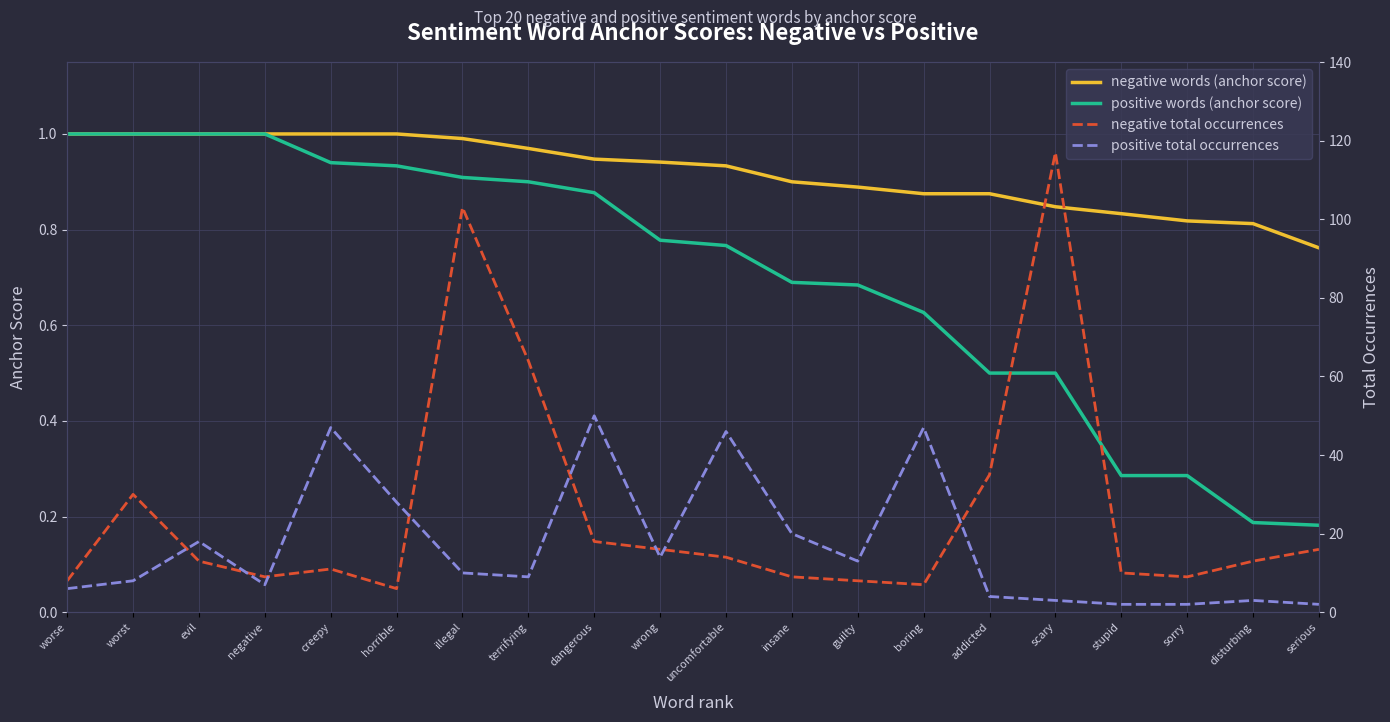

Which category has the lowest value in the positive total occurrences series?

stupid